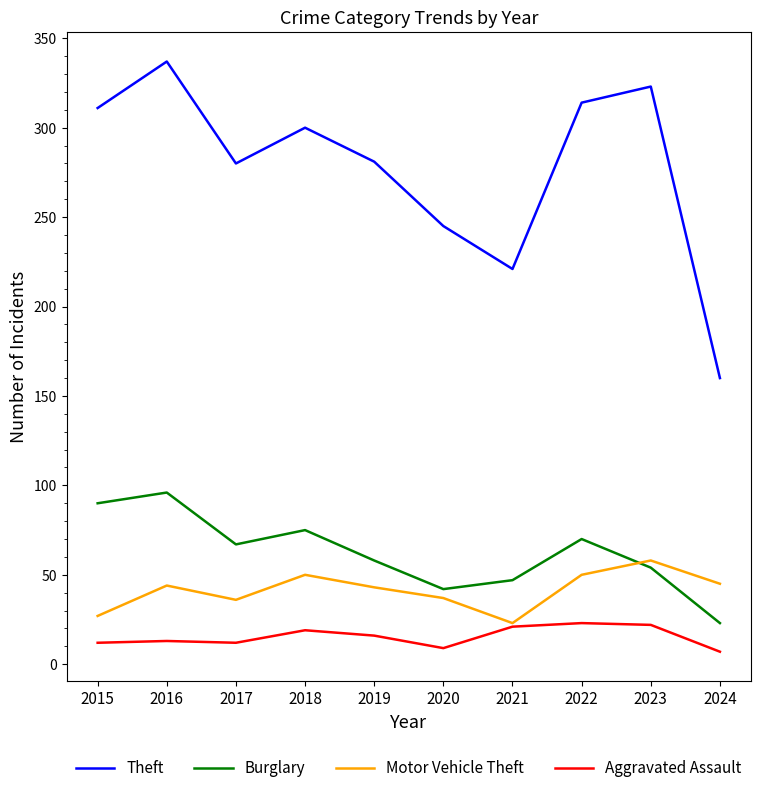

What is the greatest value displayed?

337